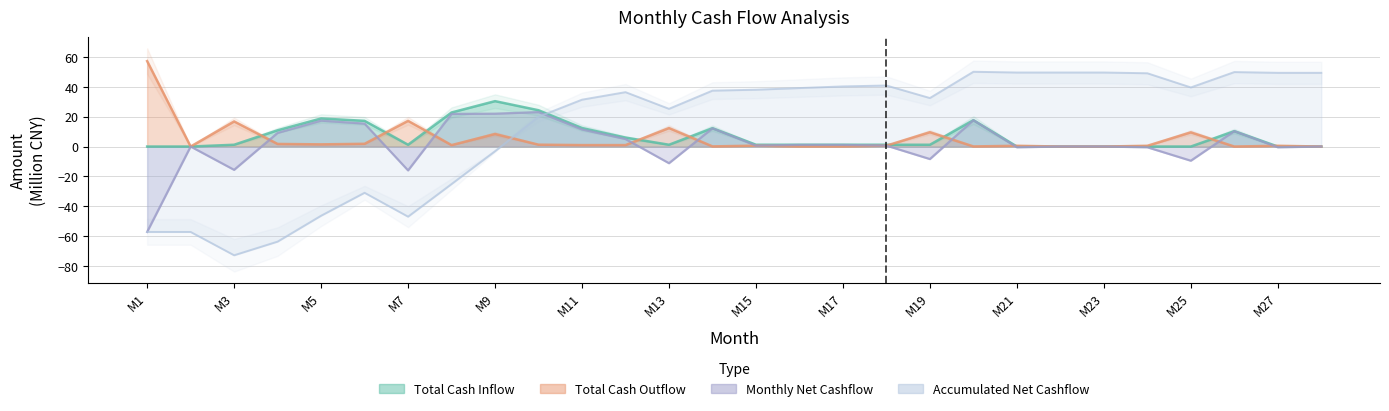

What is the sum of the Total Cash Inflow values at M3 and M13?

2.4